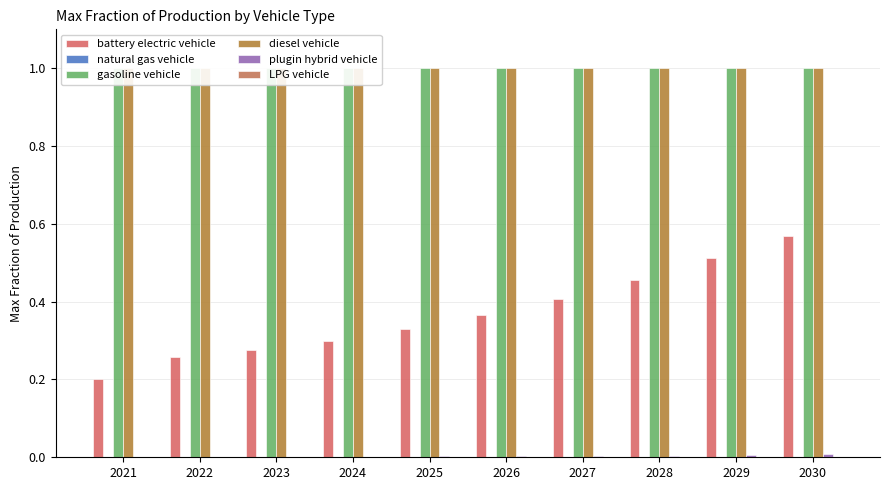

What is the approximate value of battery electric vehicle at 2030?

0.6